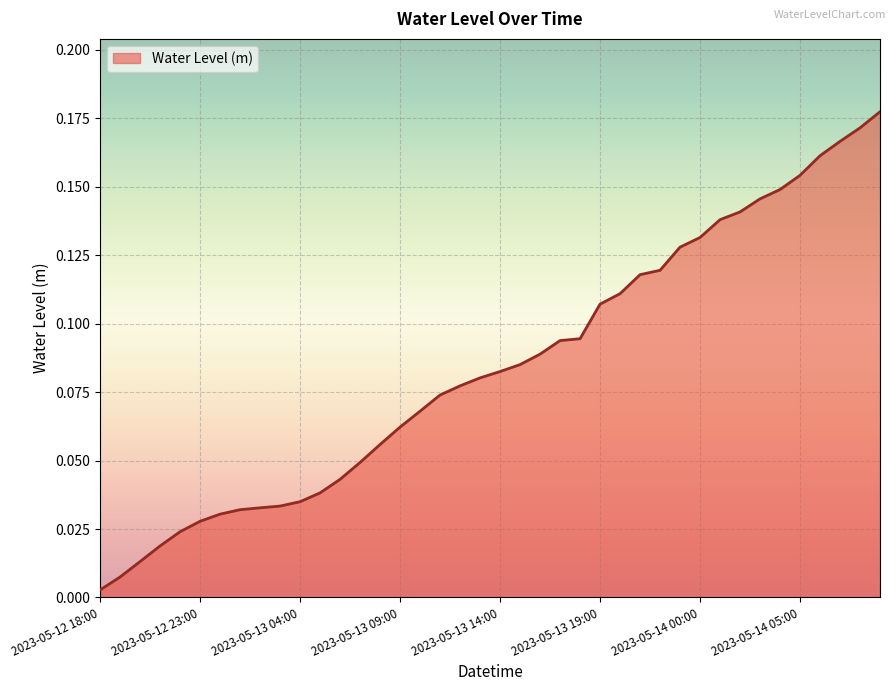

How many lines are shown in the chart?

1